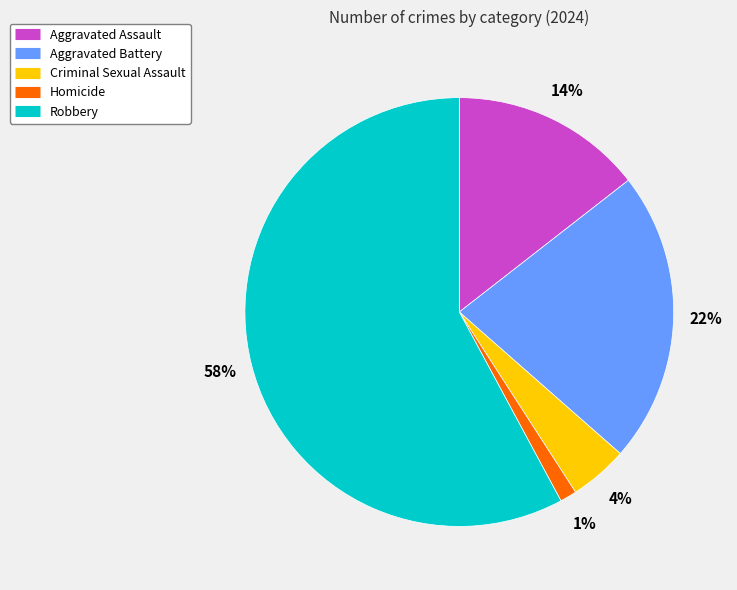

To the nearest percent, what portion does Aggravated Assault represent?

14%